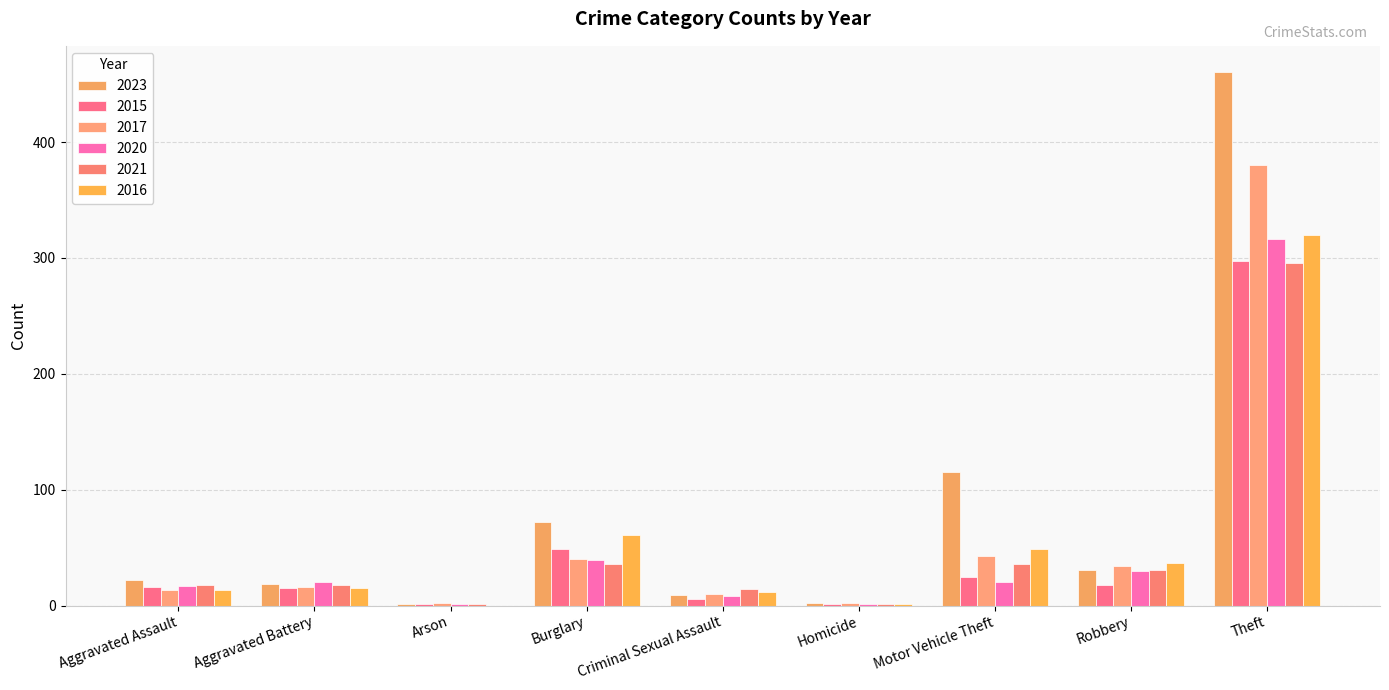

Reading left to right, extract all data points from this chart.

2023: 22	19	1	72	9	2	115	31	460
2015: 16	15	1	49	6	1	25	18	297
2017: 13	16	2	40	10	2	43	34	380
2020: 17	20	1	39	8	1	20	30	316
2021: 18	18	1	36	14	1	36	31	296
2016: 13	15	0	61	12	1	49	37	320